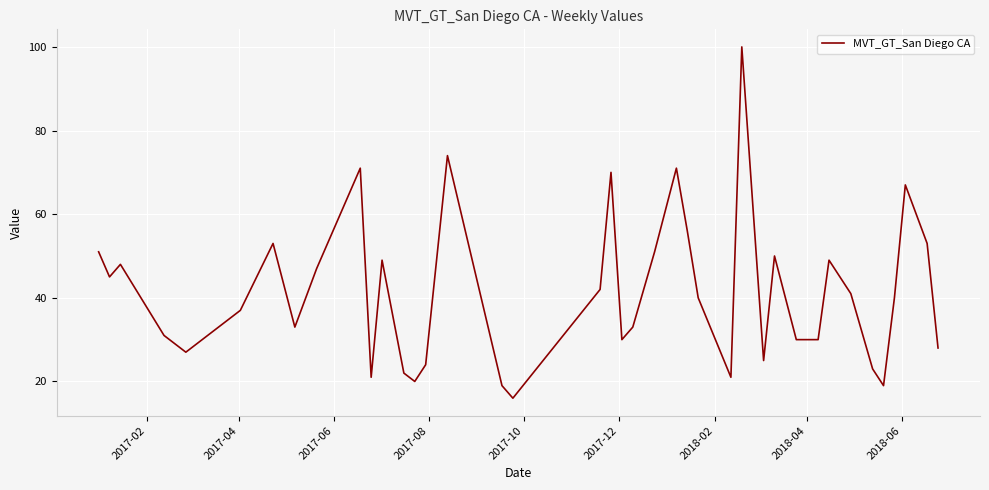

What is the minimum value shown in the chart?

16